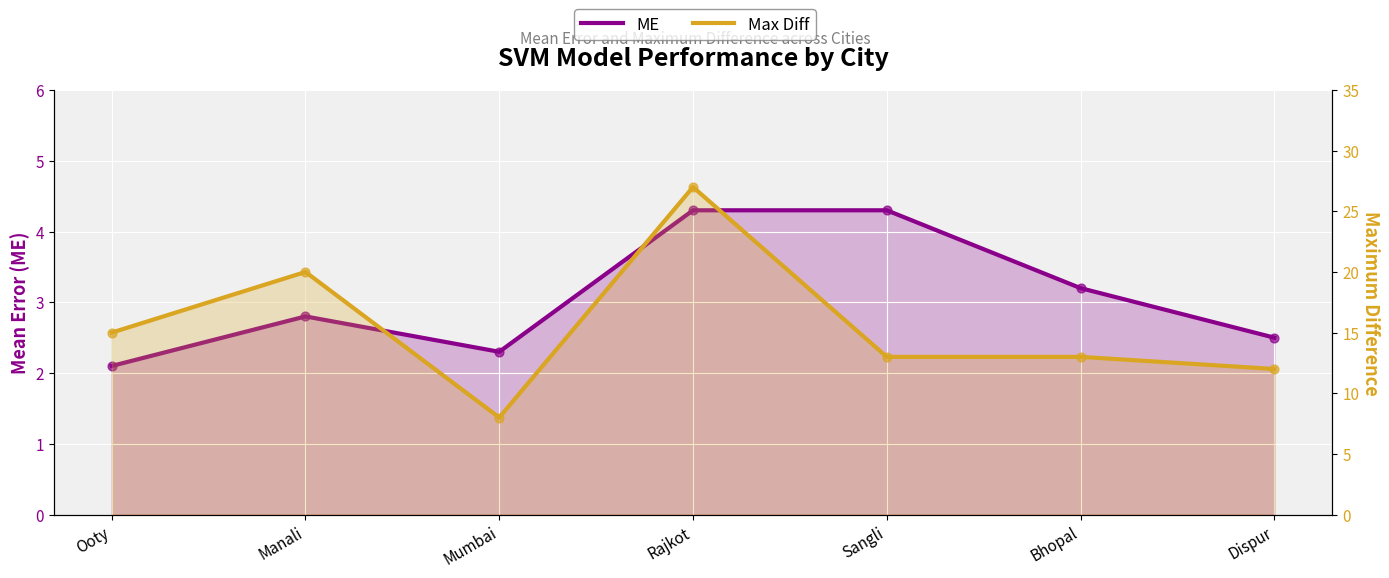

What are all the series names shown in the legend?

ME, Max Diff